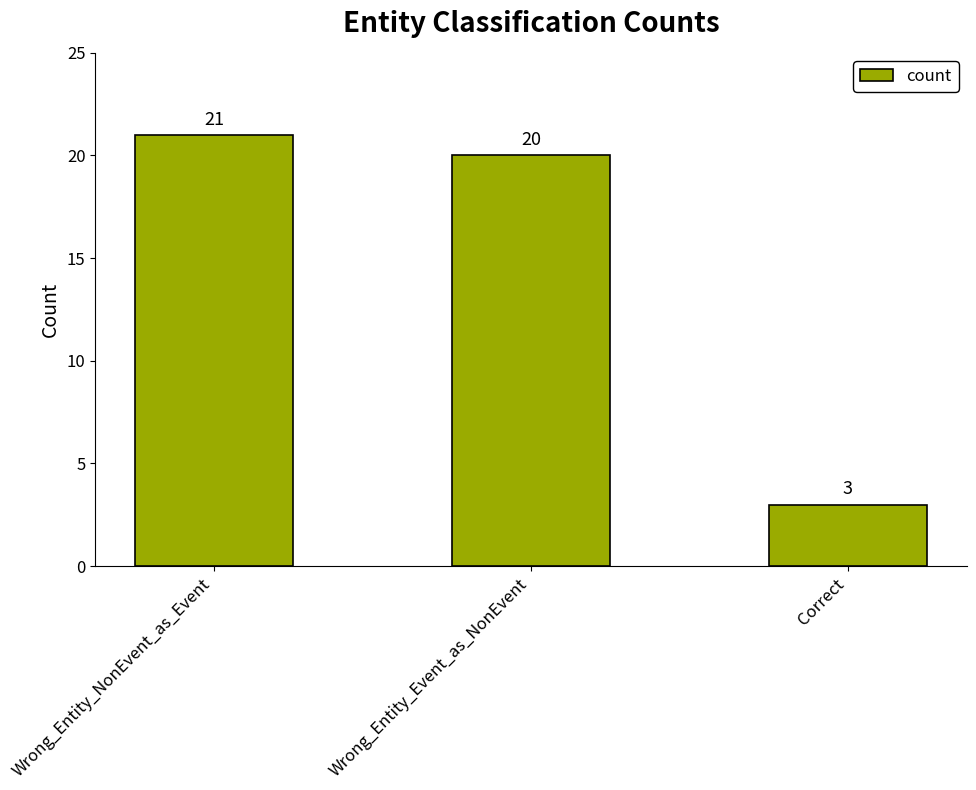

What is the label of the 2nd bar from the left?

Wrong_Entity_Event_as_NonEvent